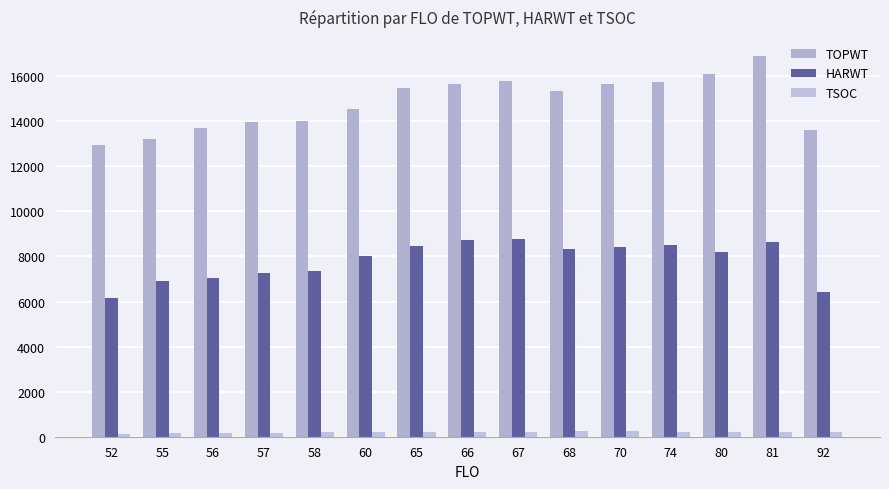

How many data points does each series have?

15